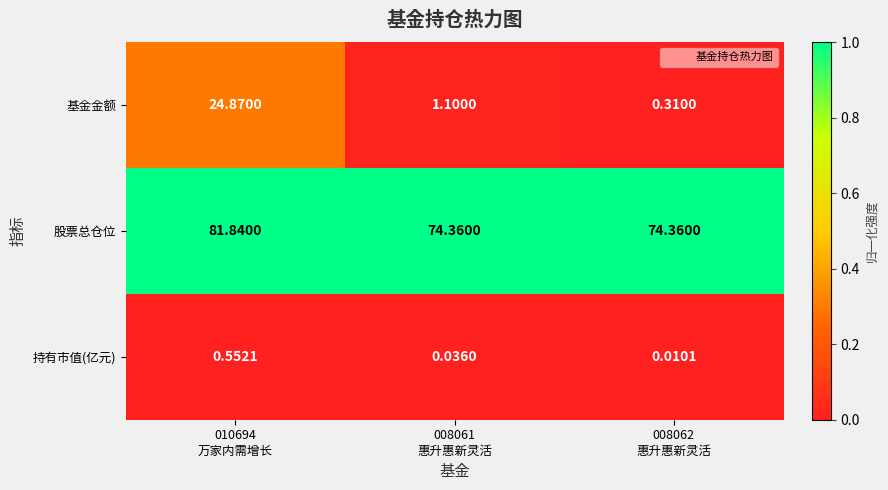

Which series has the largest total across all categories?

股票总仓位